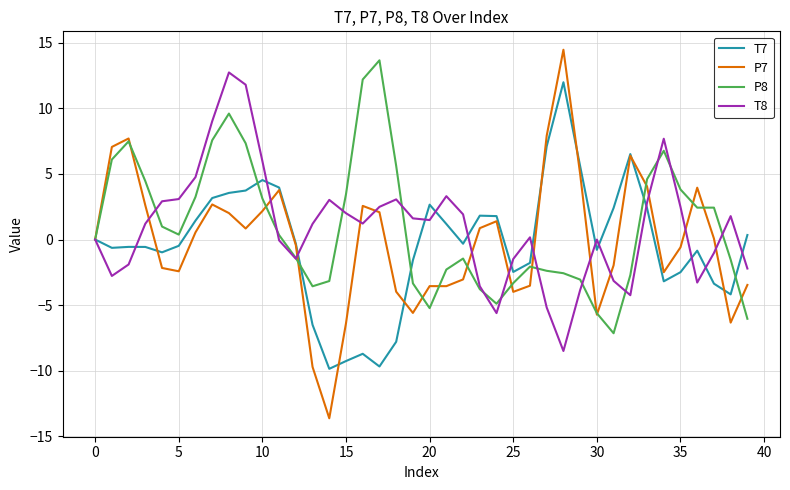

Which series has the largest range (max minus min)?

P7